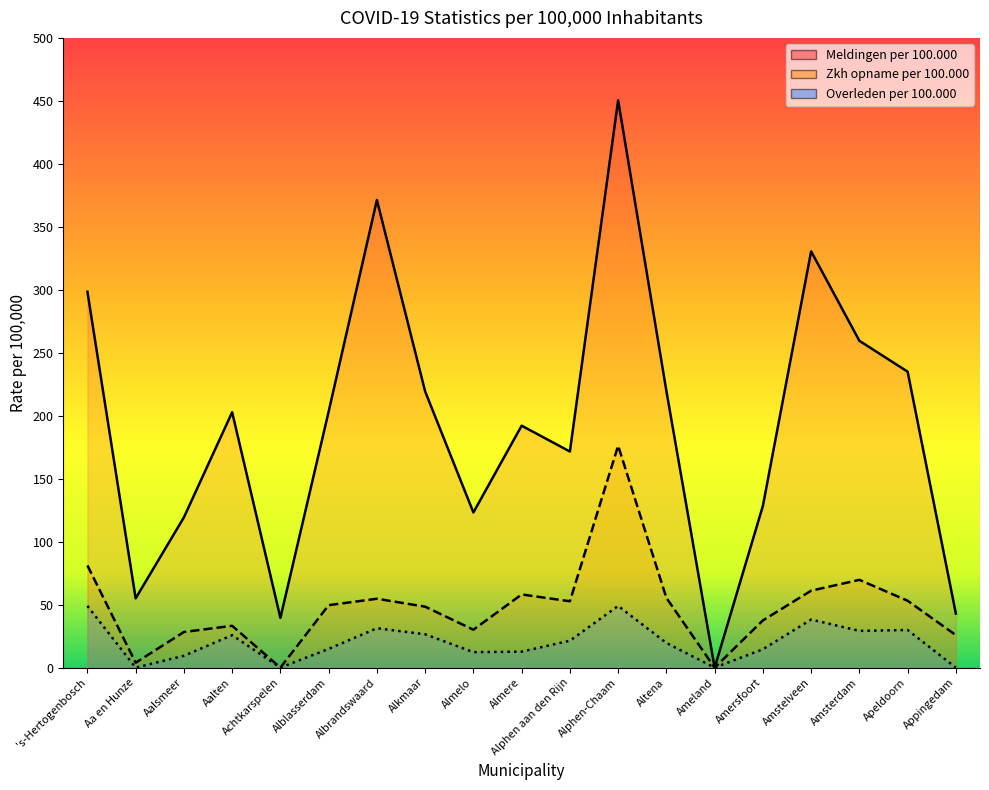

What position from the right is Amstelveen?

4